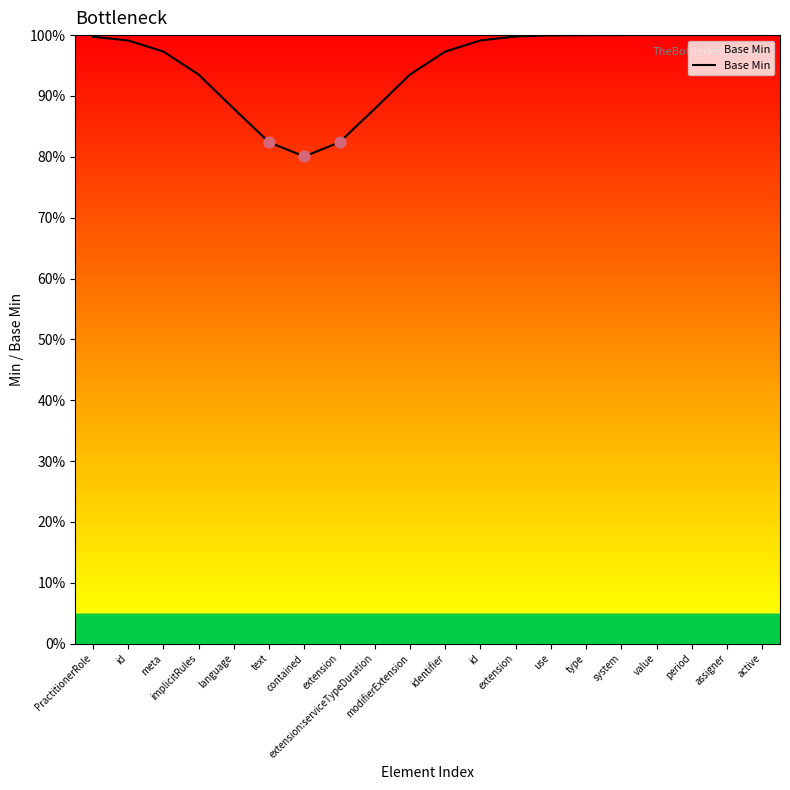

What is the change in value from contained to extension?

+0.2